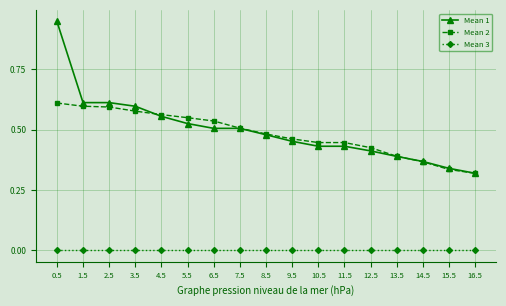

Is the value of Mean 3 at 15.5 greater than the value of Mean 1 at 0.5?

No